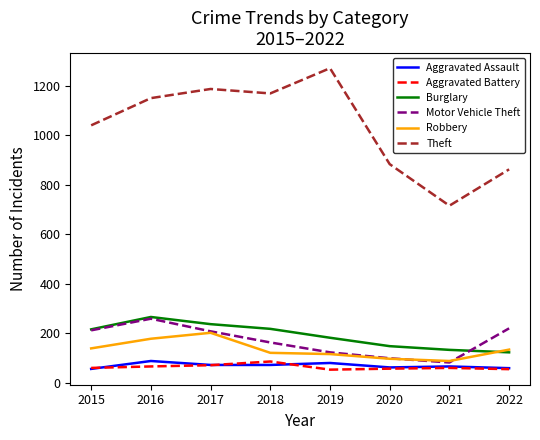

What is the total value across all series at 2017?

1978